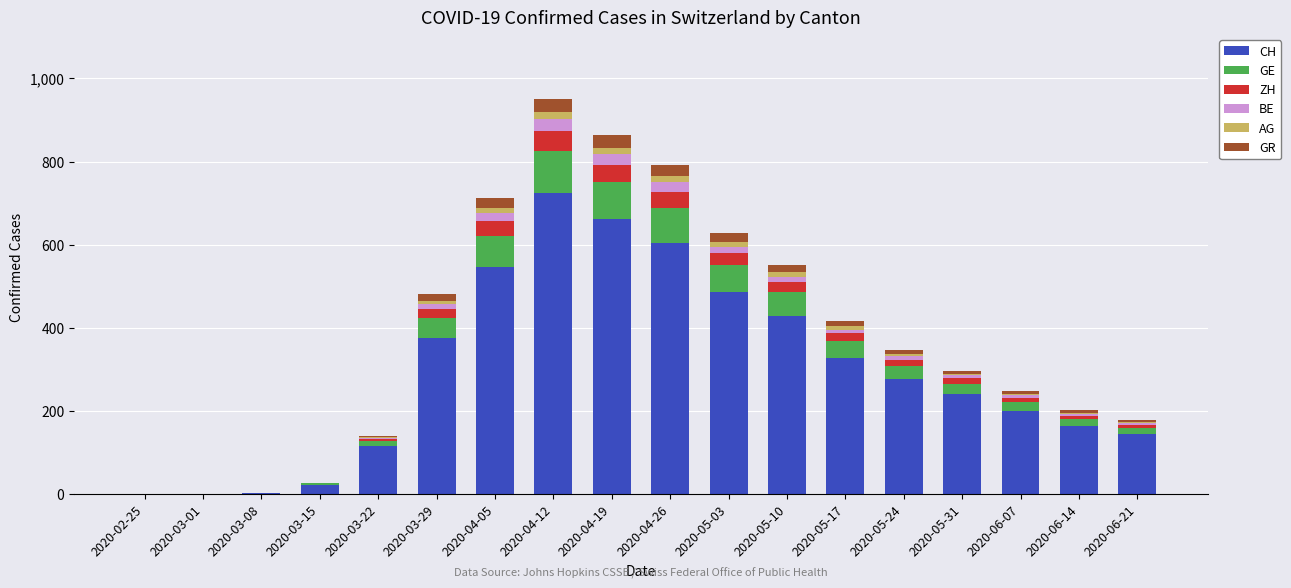

What is the highest value of the CH series?

724